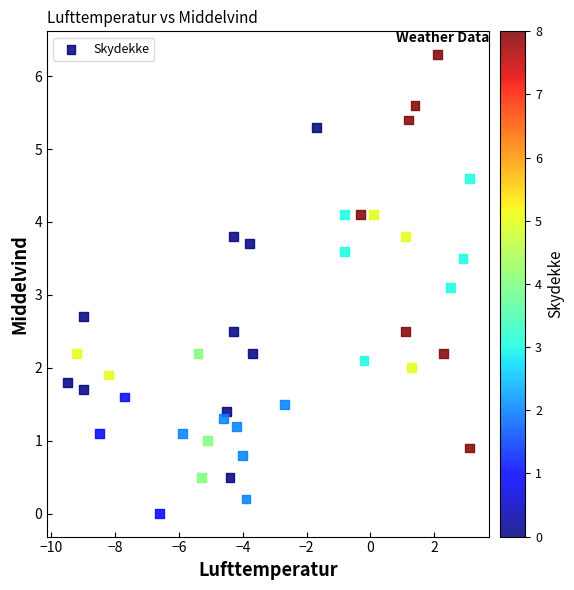

What is the range of X values (max minus min)?

12.6